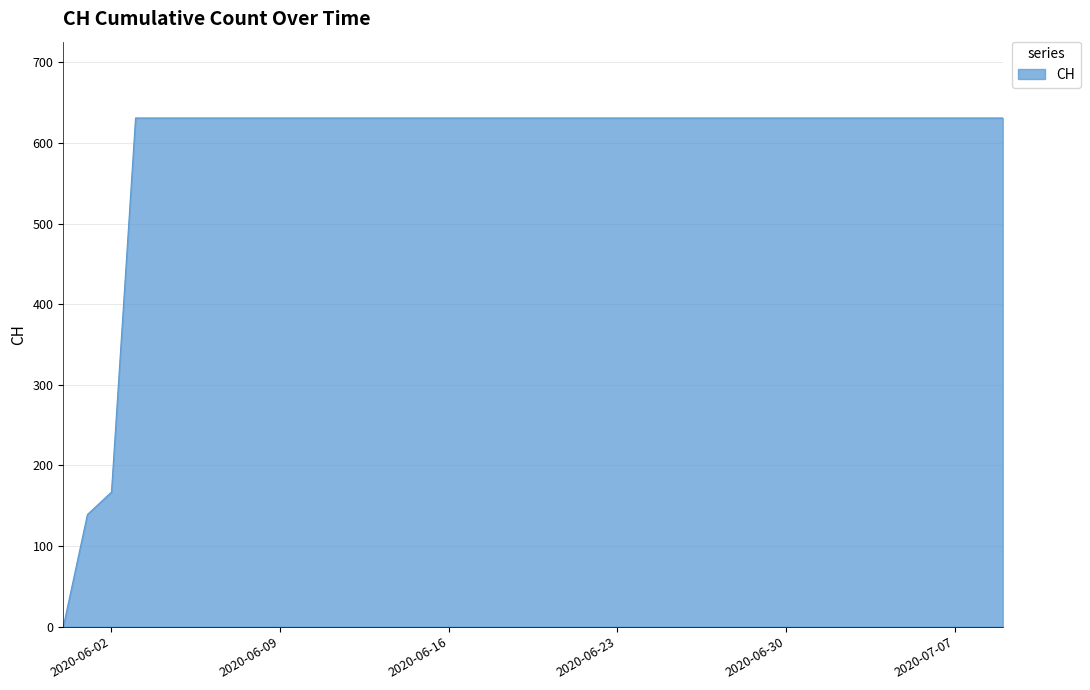

What is the greatest value displayed?

631